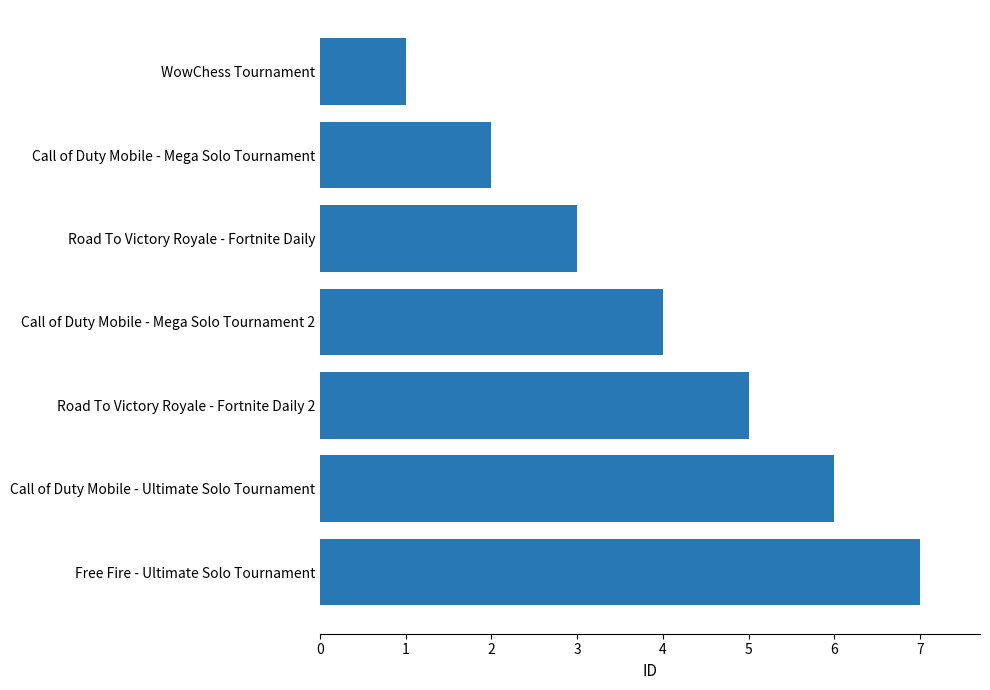

Count the number of categories in the chart.

7